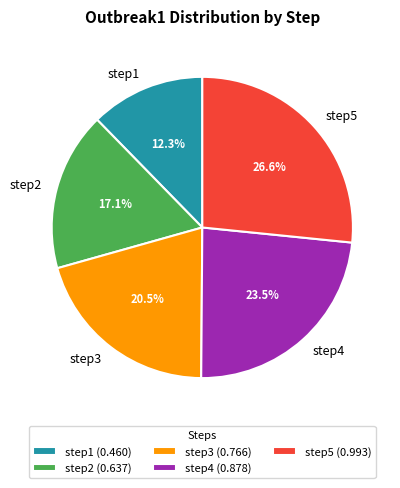

To the nearest percent, what is the difference between the largest and smallest slice percentages?

14%